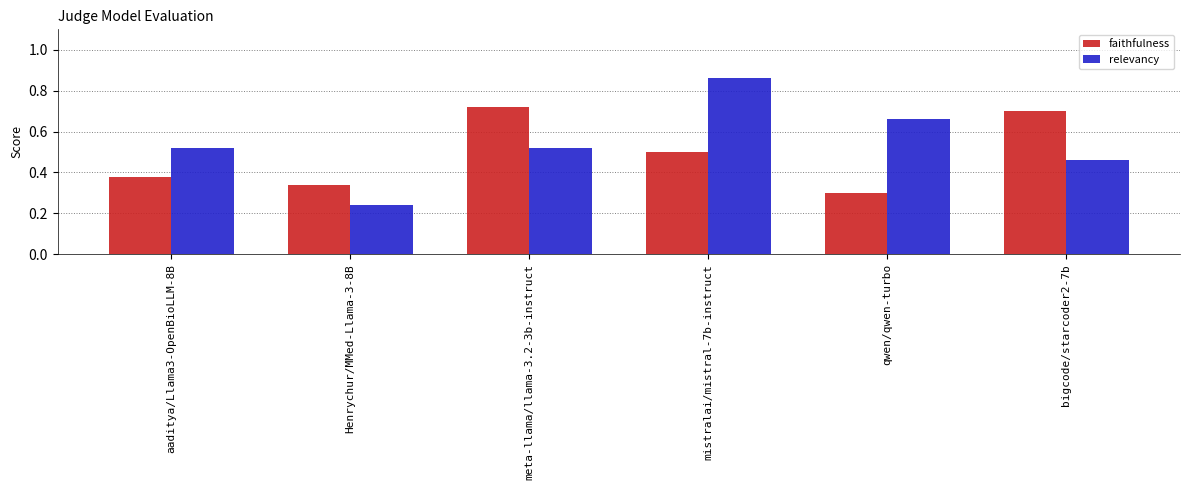

List the series in order of their peak value, highest first.

relevancy, faithfulness